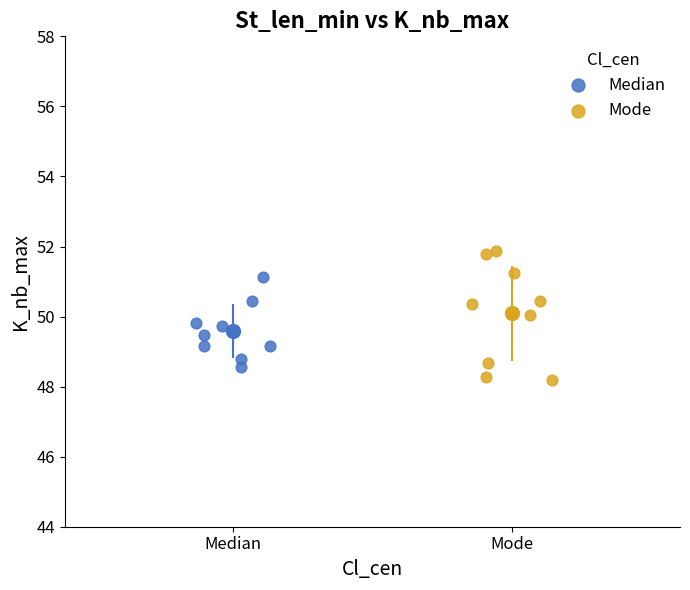

Which series has the largest Y range (max minus min)?

Mode